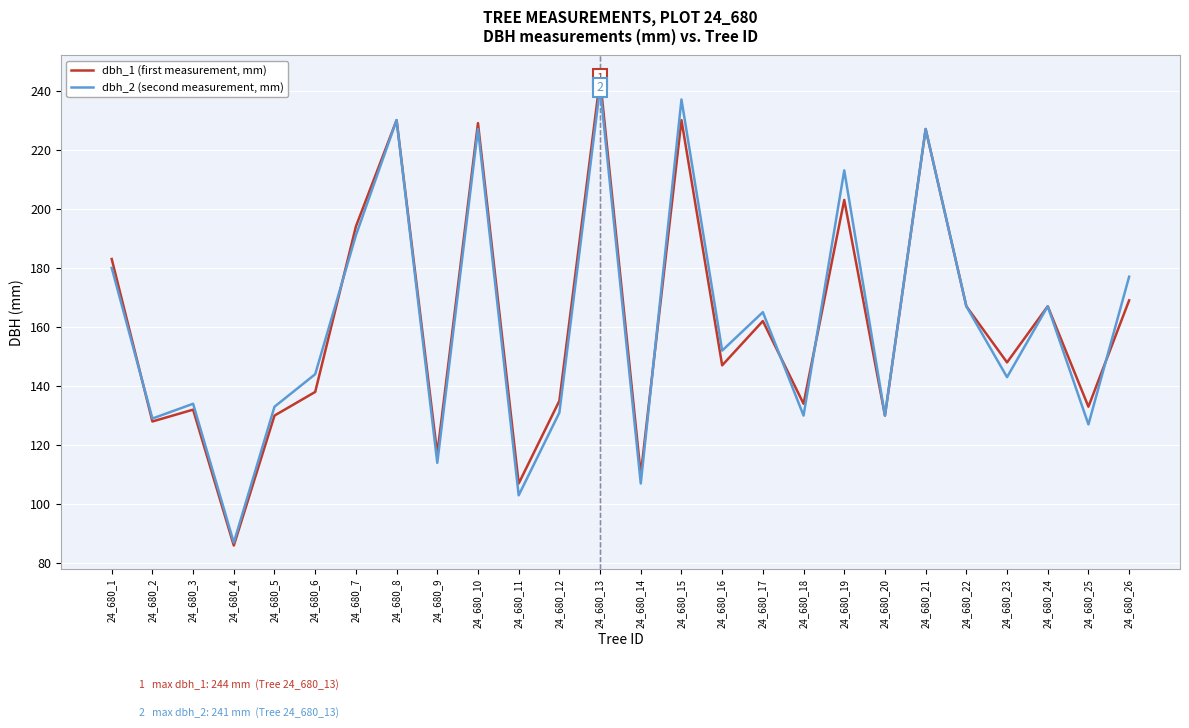

Which label corresponds to the smallest value in the chart?

24_680_4